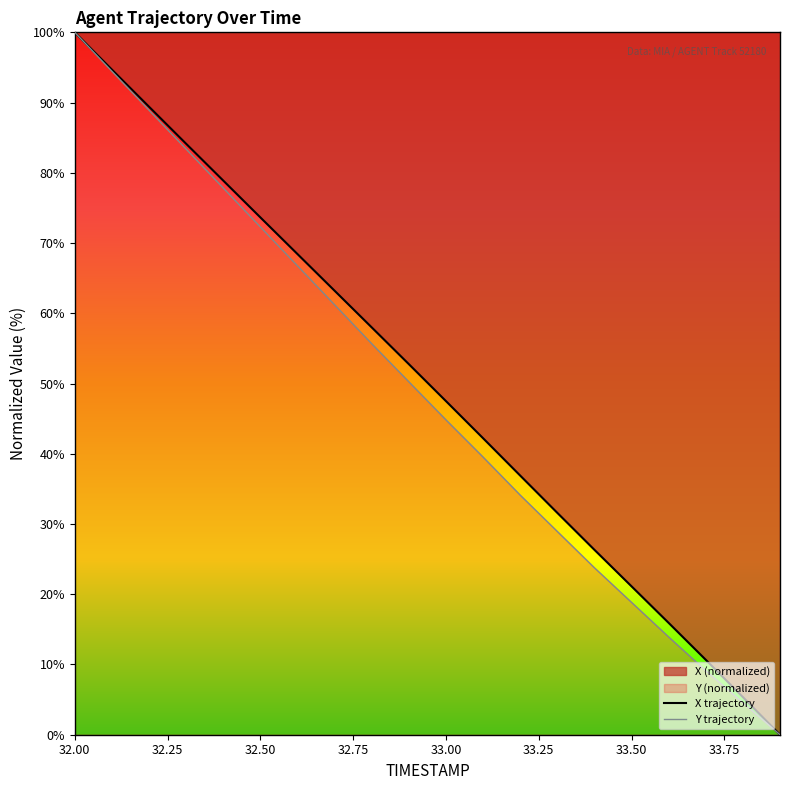

Which has a higher value, 32.8 or 33.3?

32.8